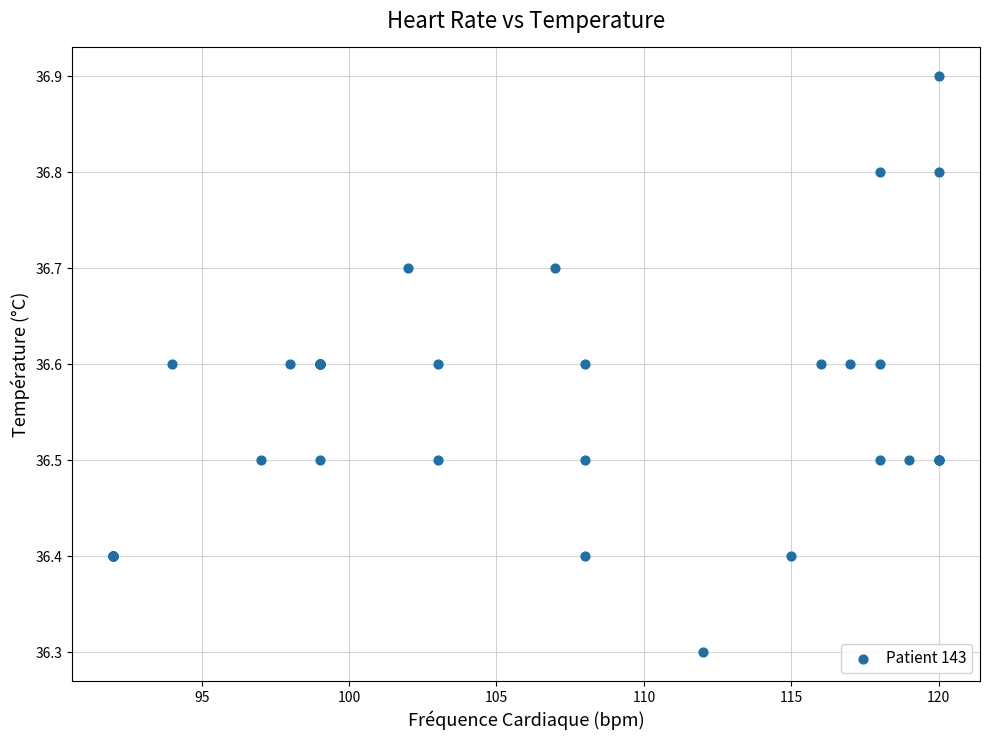

What Y value in the scatter plot is closest to 36?

36.3